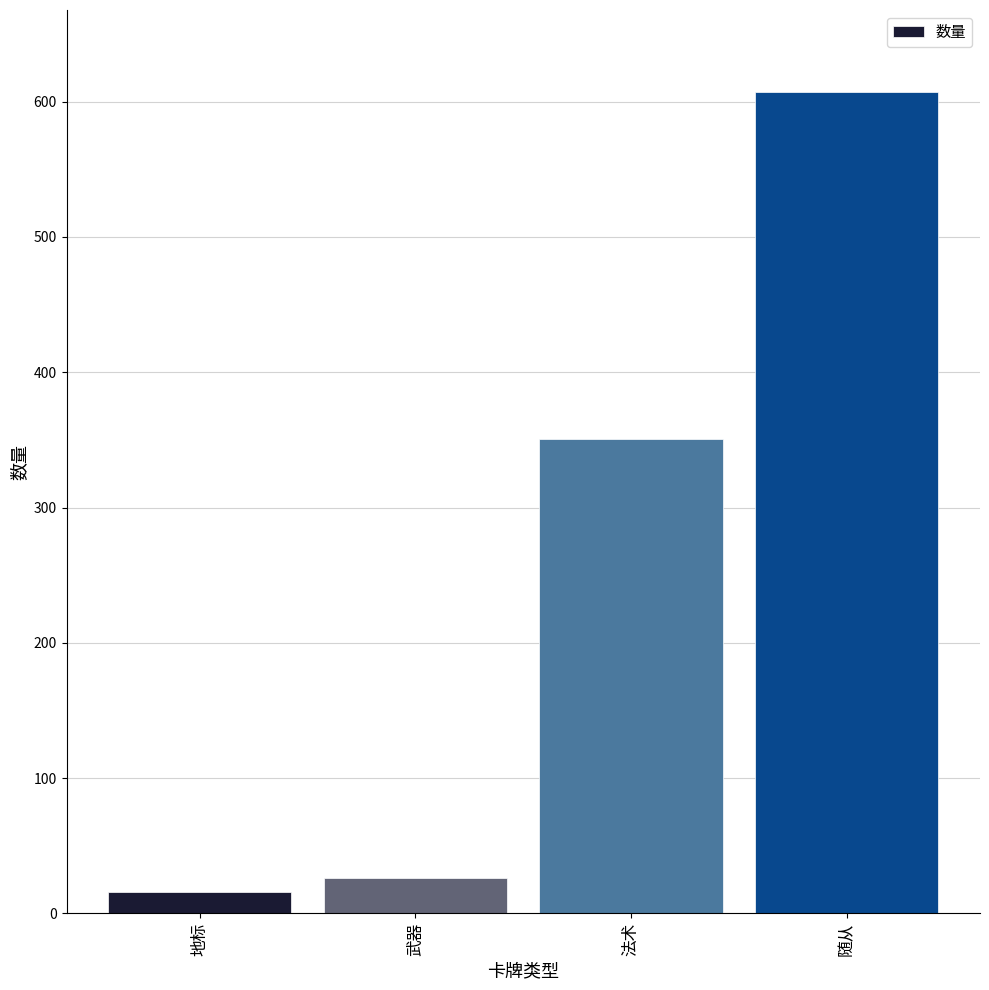

The value at 随从 is 1032. True or false?

False